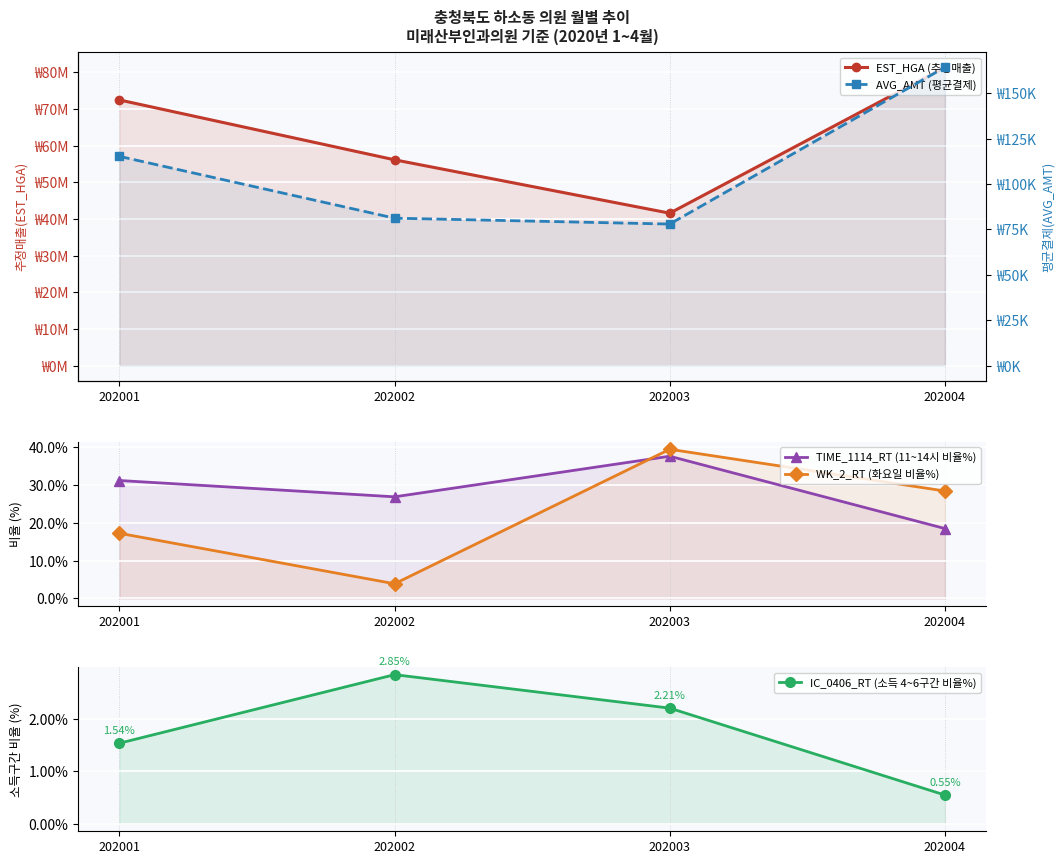

Reading left to right, list all the values displayed in this chart.

EST_HGA (추정매출): 72446982.0	56121668.0	41566148.0	81360653.0
TIME_1114_RT (11~14시 비율%): 31.2	26.9	37.7	18.5
WK_2_RT (화요일 비율%): 17.3	3.9	39.5	28.4
IC_0406_RT (소득 4~6구간 비율%): 1.5	2.9	2.2	0.6
AVG_AMT (평균결제): 115245.0	81203.0	77970.0	164316.0